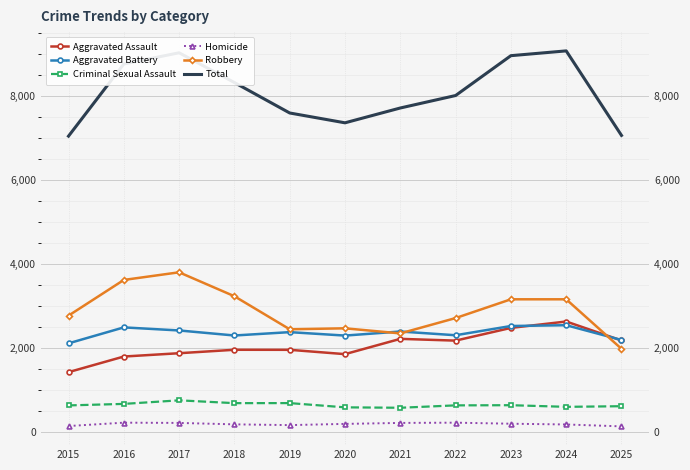

What is the value of the Homicide point at the 6th from the left?

184